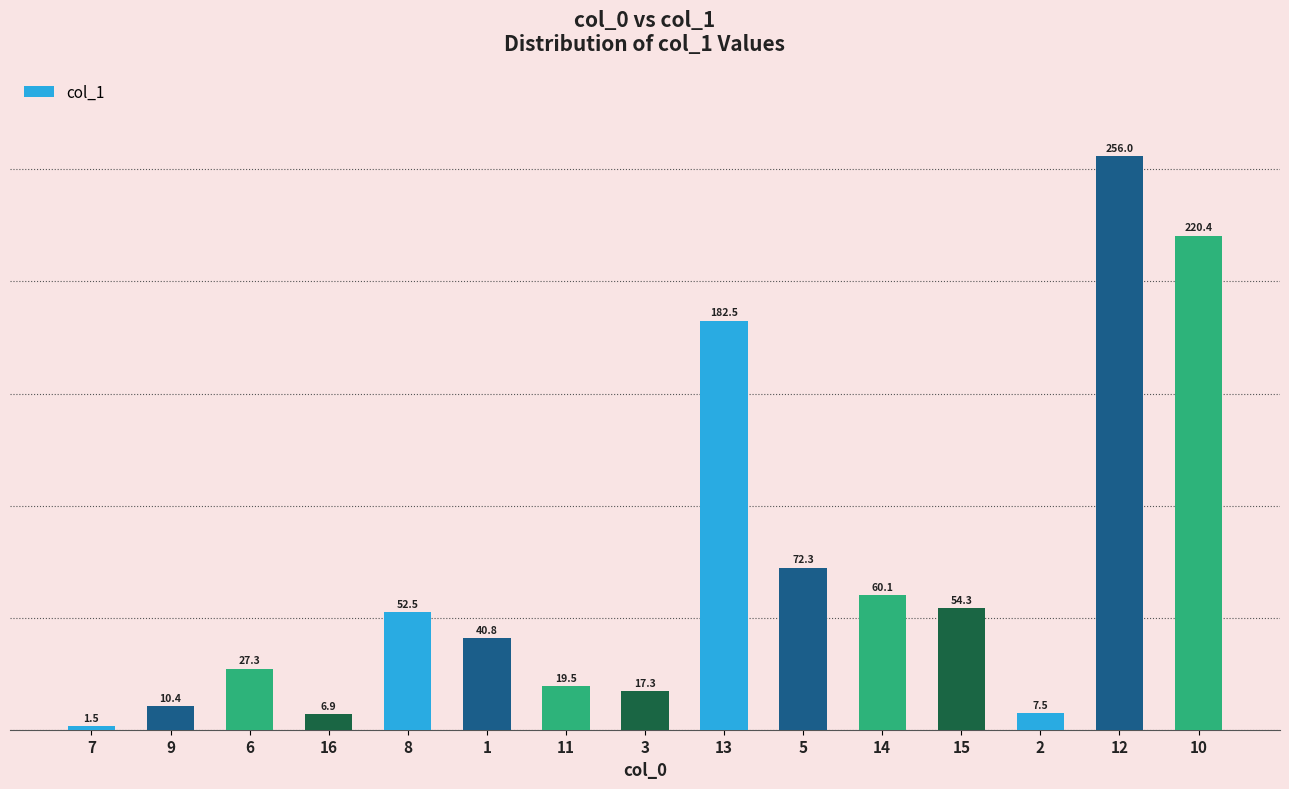

At which category does the chart reach its minimum across all series?

7